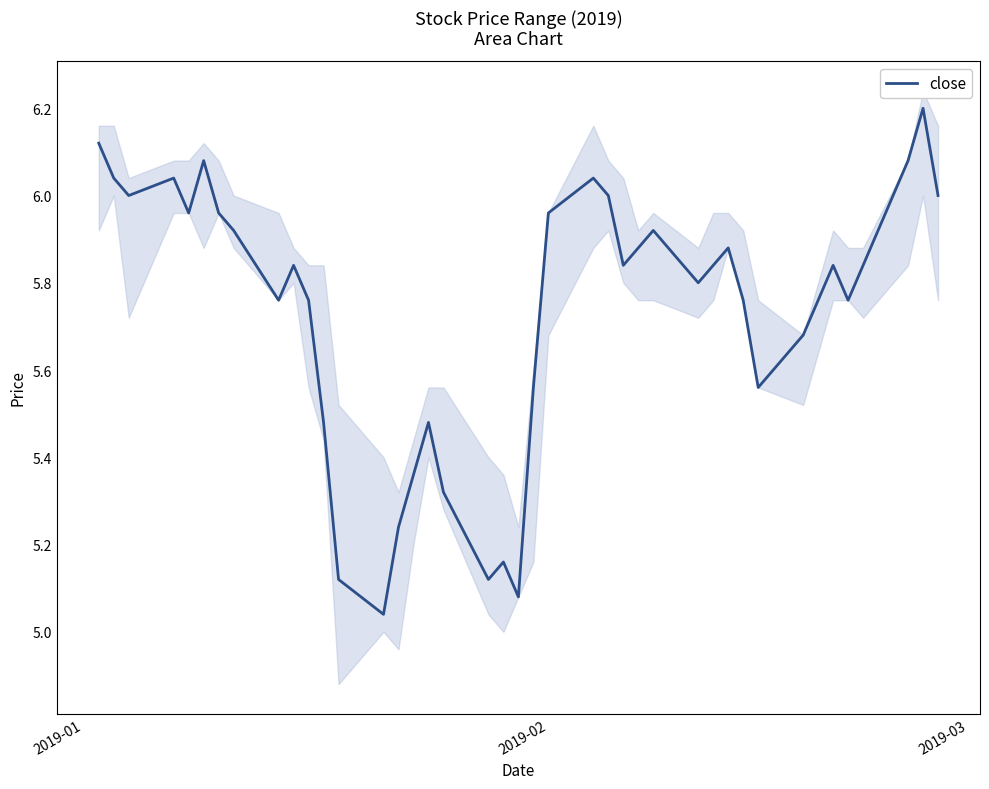

What is the maximum value shown in the chart?

6.2